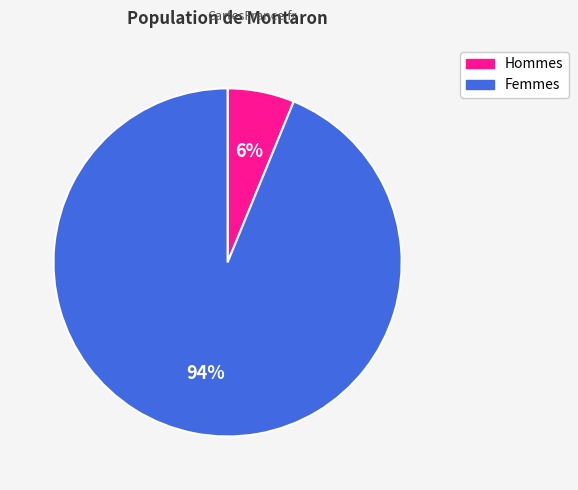

To the nearest percent, what is the average slice percentage?

50%